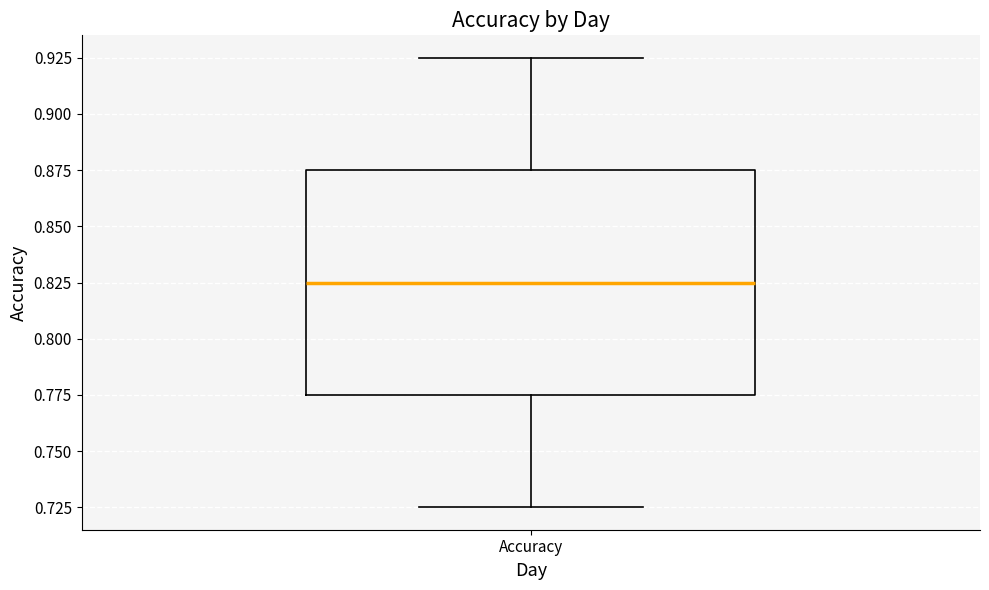

Read this box plot against the y-axis: the position of the median line, the range covered by the box, and the ends of both whiskers. The values are not printed on the chart, so give them approximately, as read against the axis.

median 0.825, box 0.775 to 0.875, whiskers 0.725 to 0.925